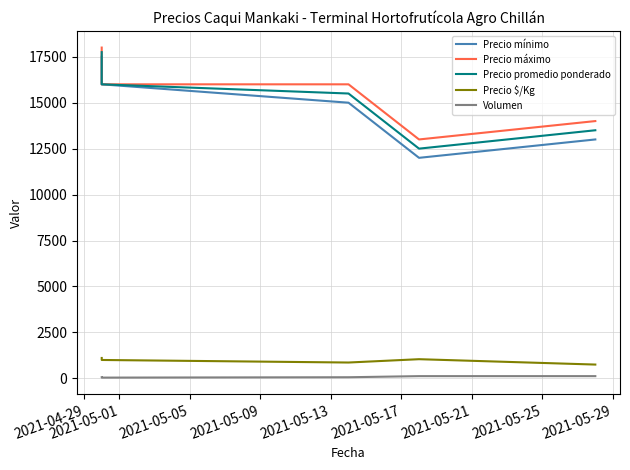

Reading left to right, extract all data points from this chart.

Precio mínimo: 17500	16000	15000	12000	13000
Precio máximo: 18000	16000	16000	13000	14000
Precio promedio ponderado: 17750	16000	15500	12500	13500
Precio $/Kg: 1109	1000	861	1042	750
Volumen: 60	40	60	120	120